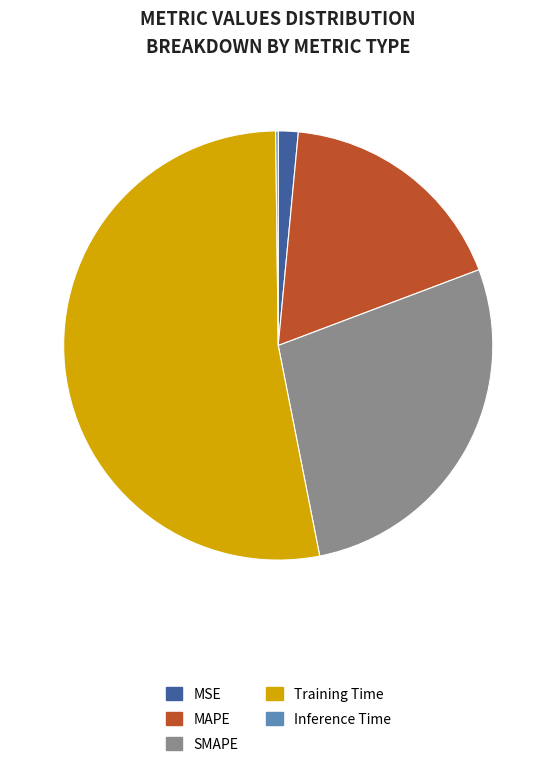

Is there any slice that represents more than half of the pie?

Yes